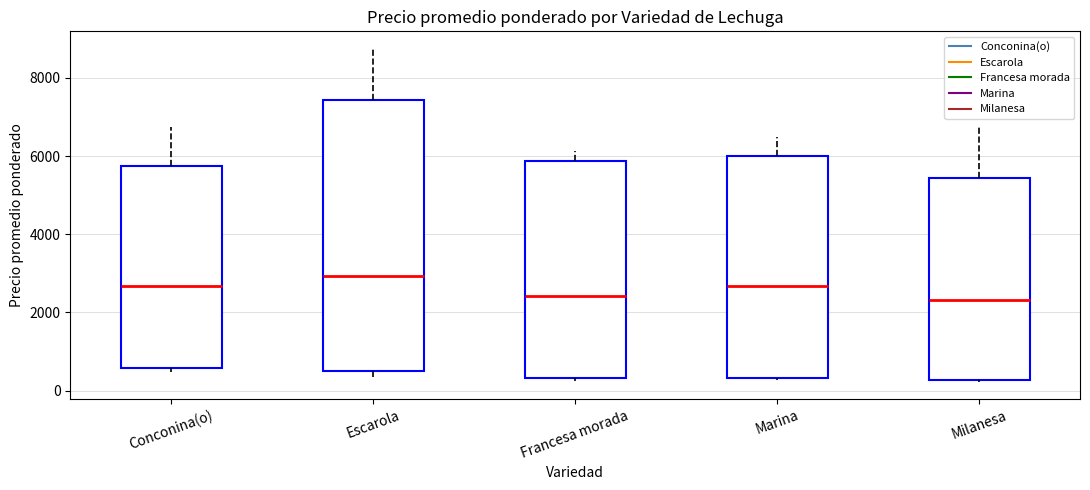

Where is the upper edge of the box for Francesa morada on the y-axis? The values are not printed on the chart, so give them approximately, as read against the axis.

5800